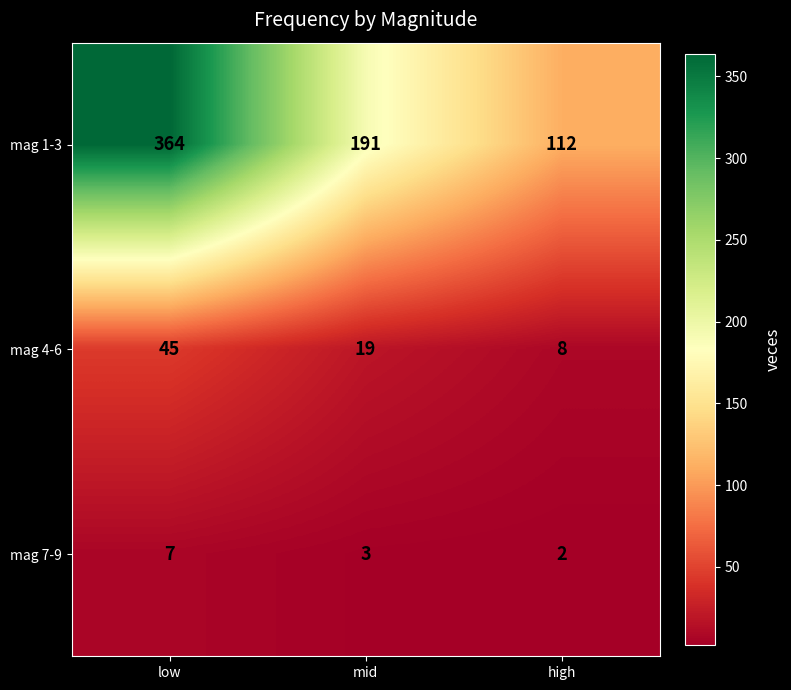

Reading right to left, list all the values displayed in this chart.

mag 1-3: 112	191	364
mag 4-6: 8	19	45
mag 7-9: 2	3	7